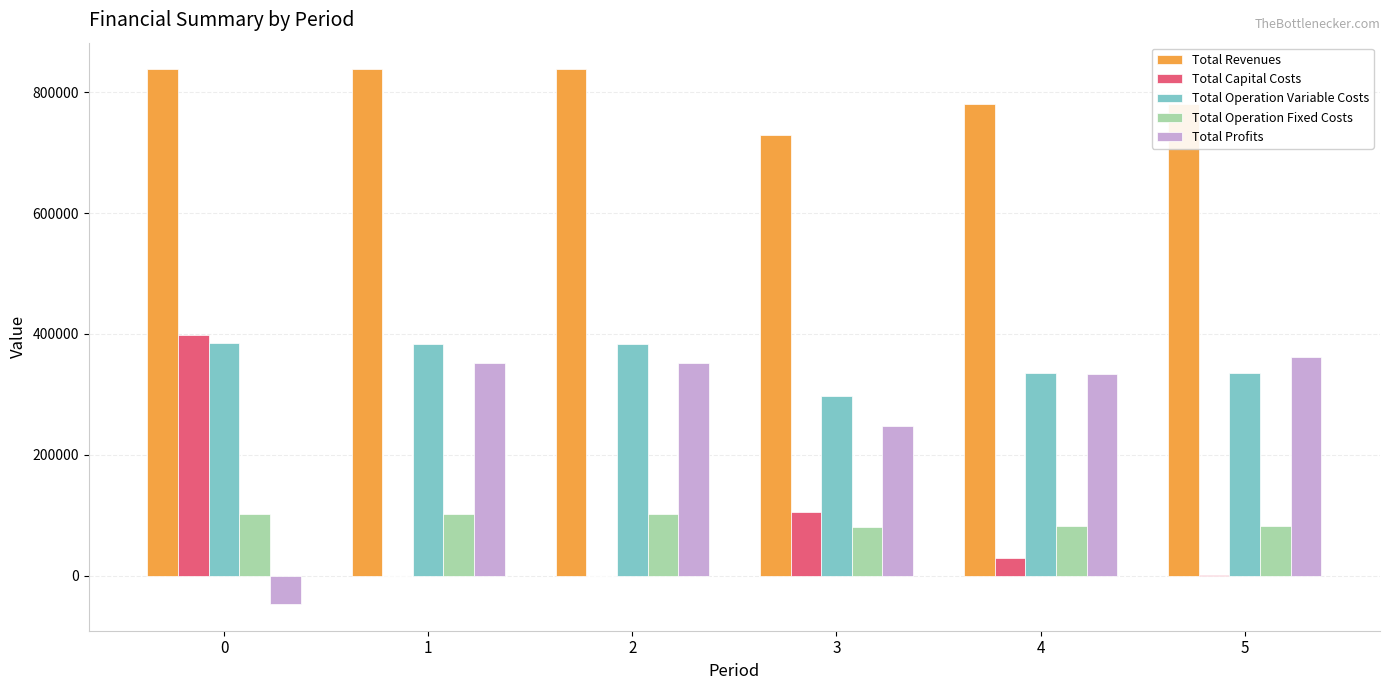

What is the greatest value displayed?

837727.7